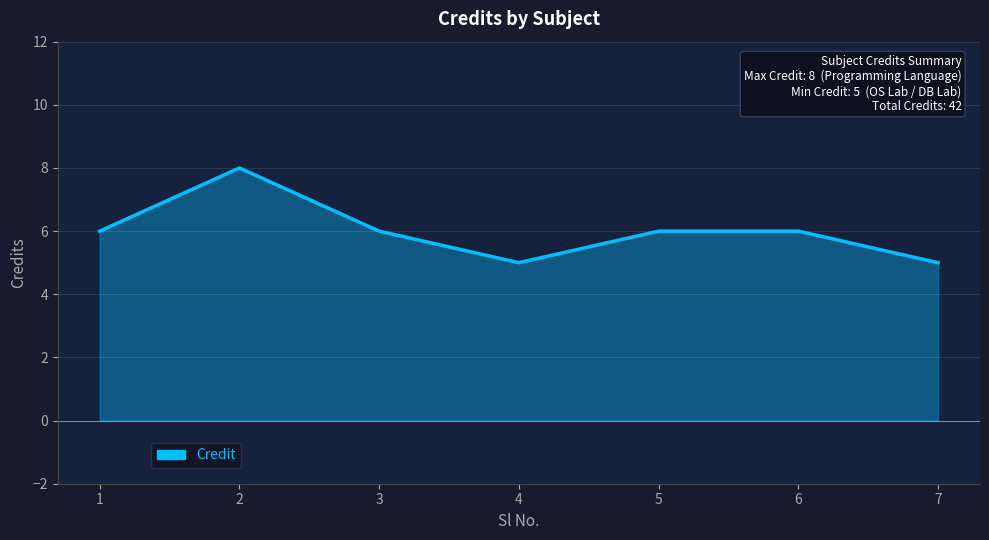

What is the sum of the values at 2 and 4?

13